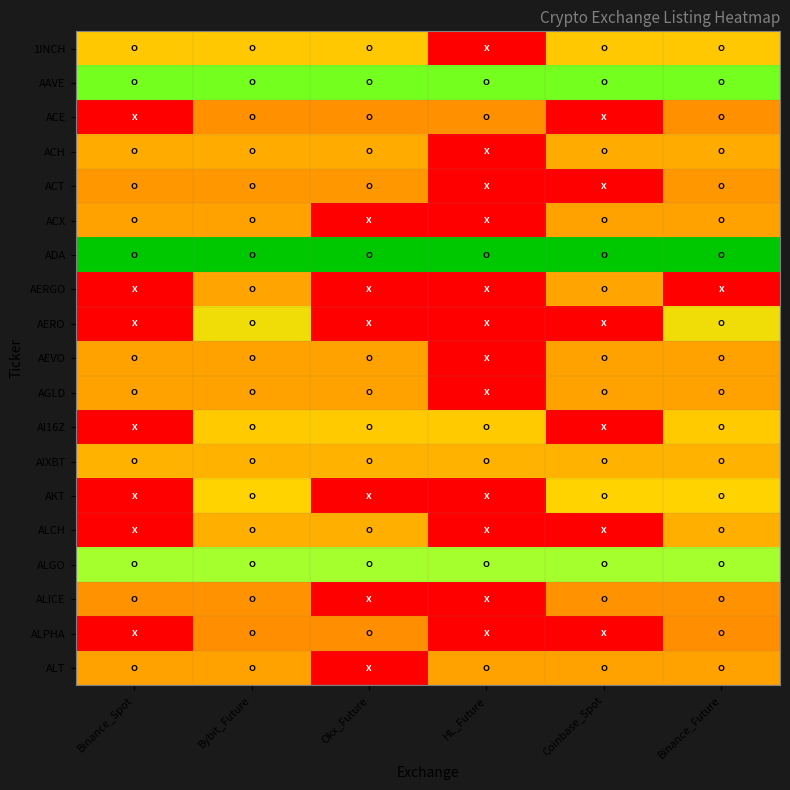

What is the spread (max minus min) of values at Coinbase_Spot?

1.0